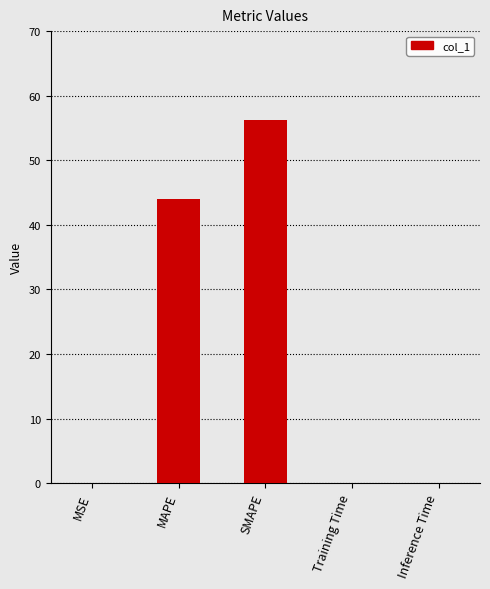

Which category has the highest value across all series?

SMAPE